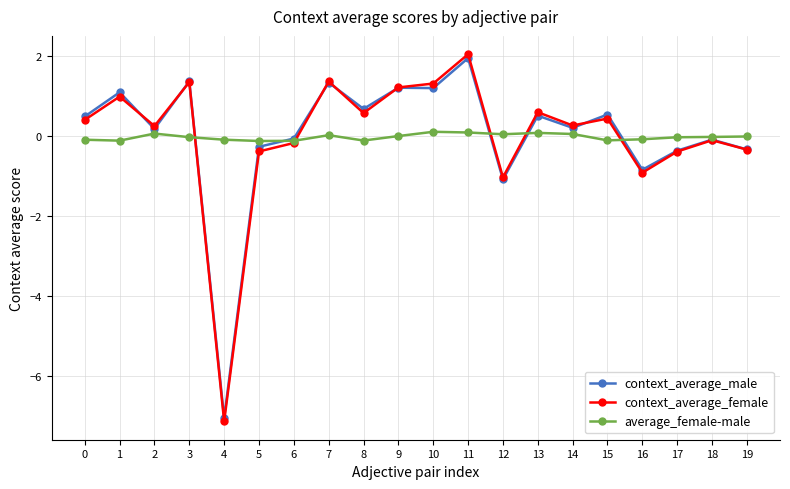

True or false: context_average_female has a value of -0.3 at 19.

True